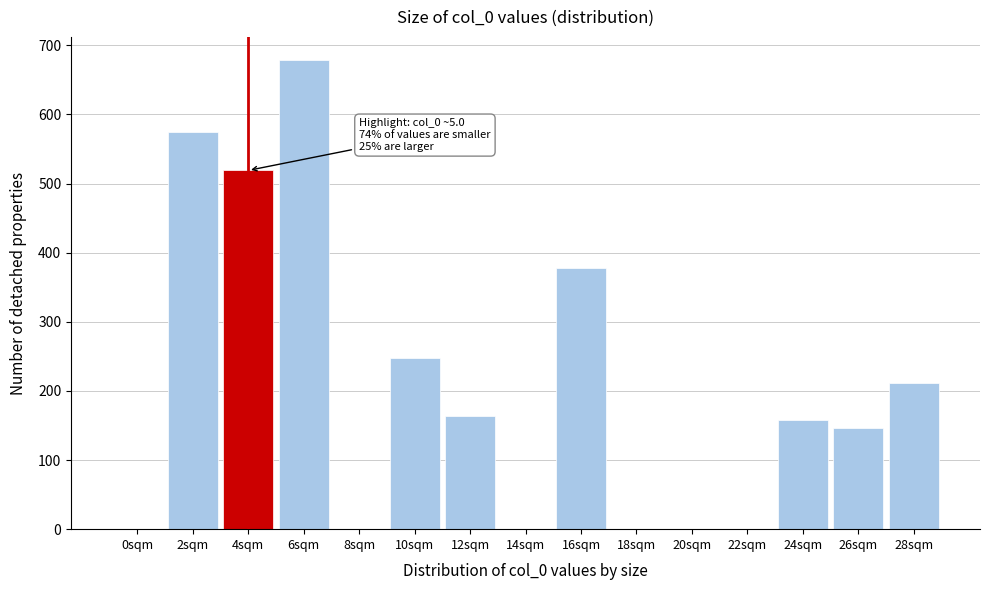

Where is the data nearest to the value 339?

16sqm